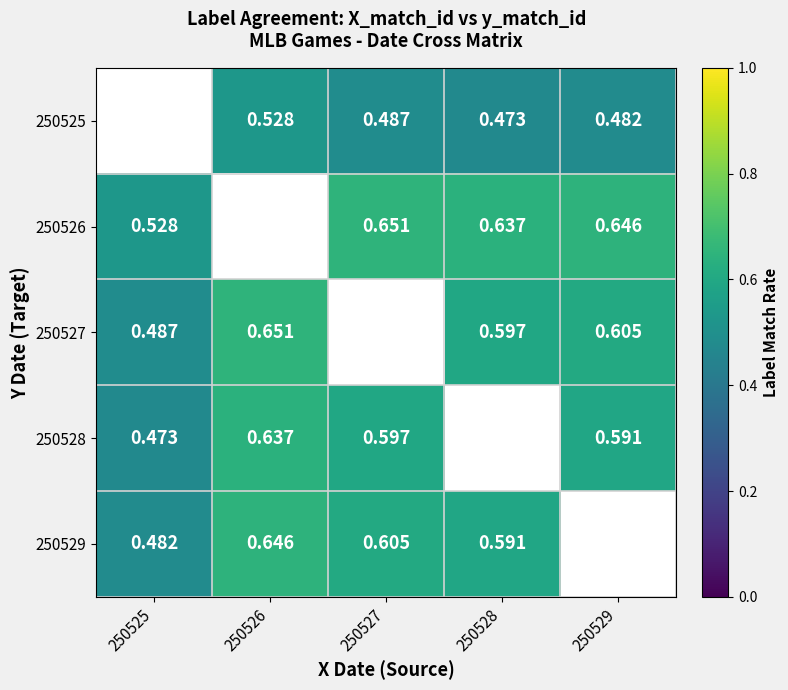

Is the value of 250527 at 250528 greater than the value of 250525 at 250526?

Yes